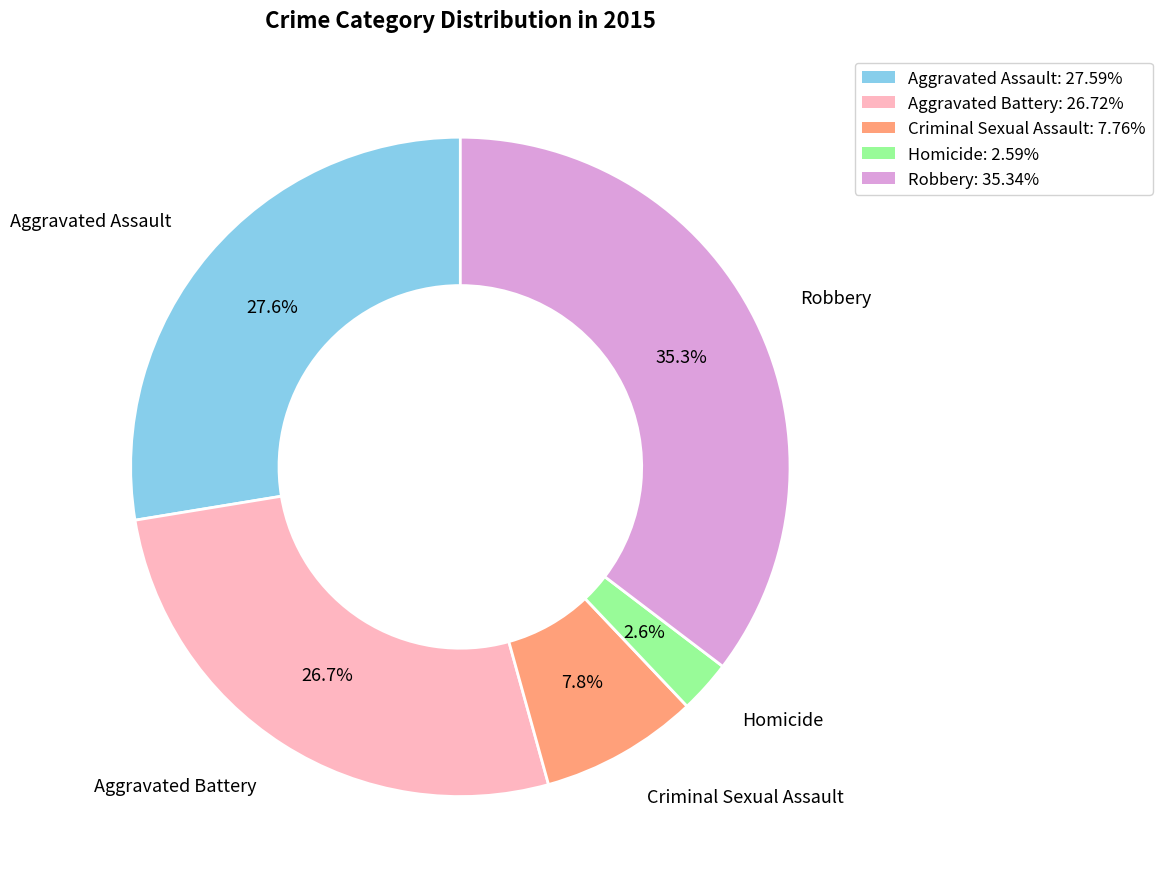

Does Homicide account for over 50% of the chart?

No